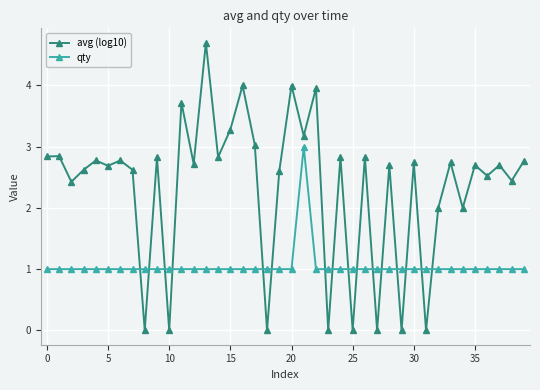

How many lines are shown in the chart?

2